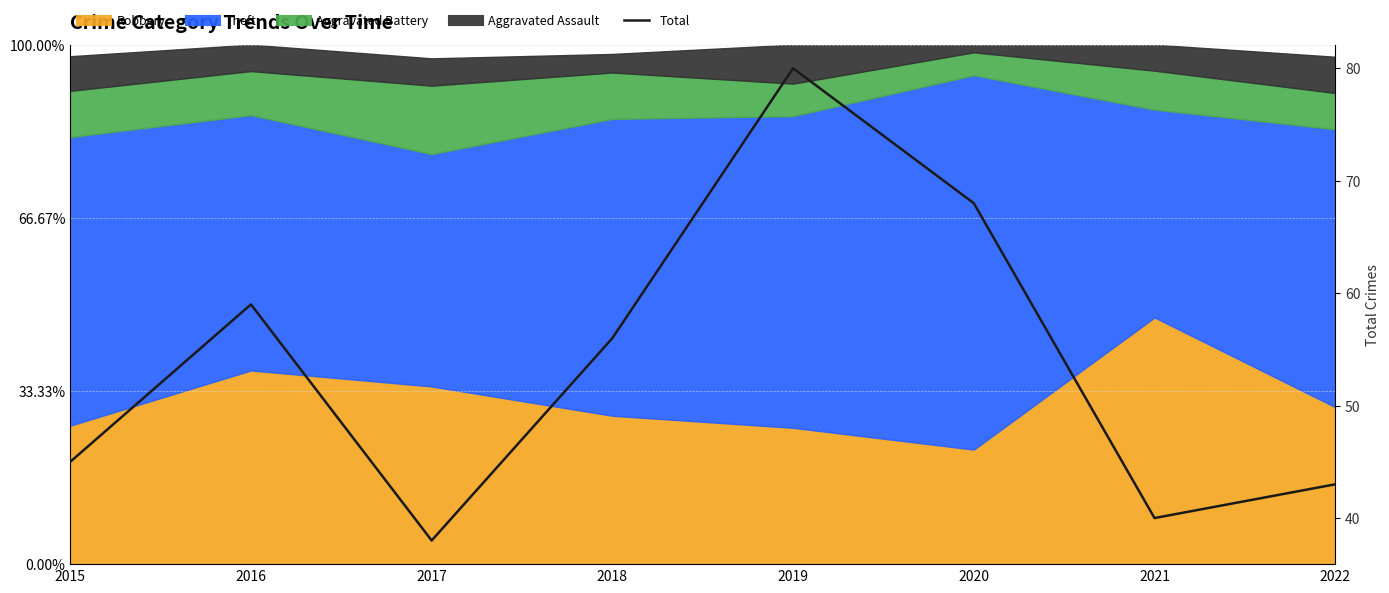

Approximately how many times larger is the value at 2015 compared to 2021?

1.1